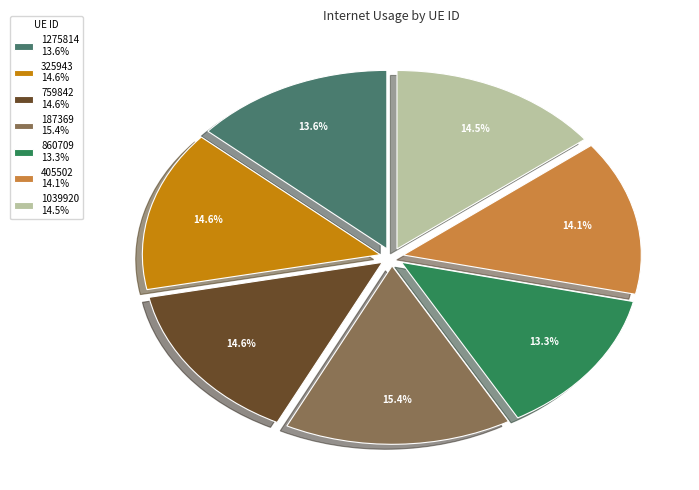

Which category has the smallest portion of the pie?

860709